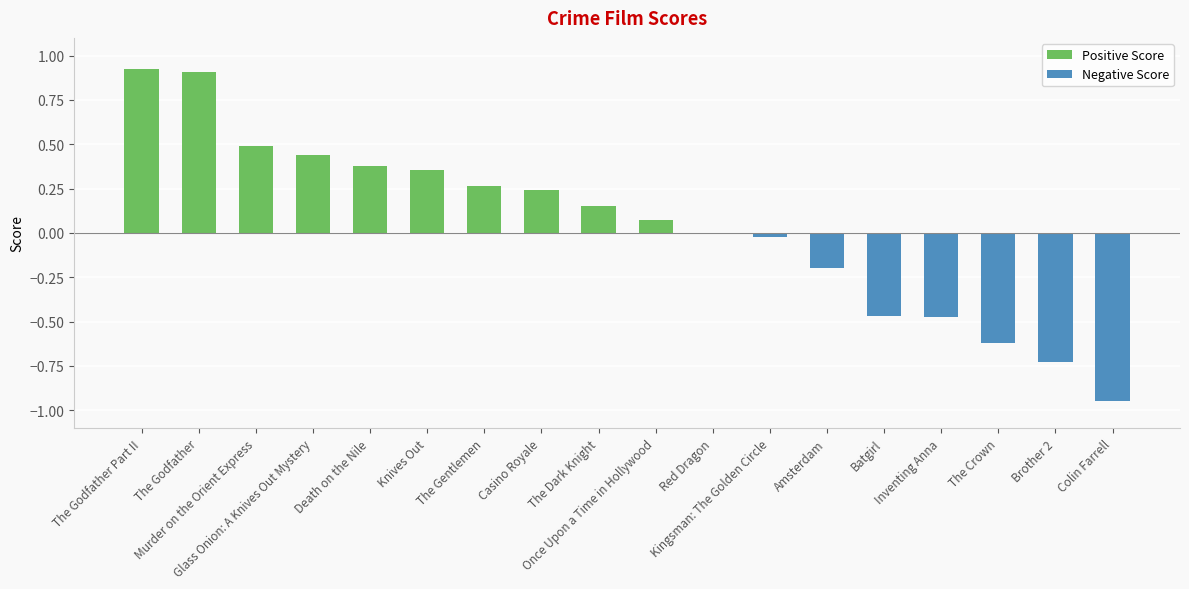

Which category has the highest value across all series?

The Godfather Part II